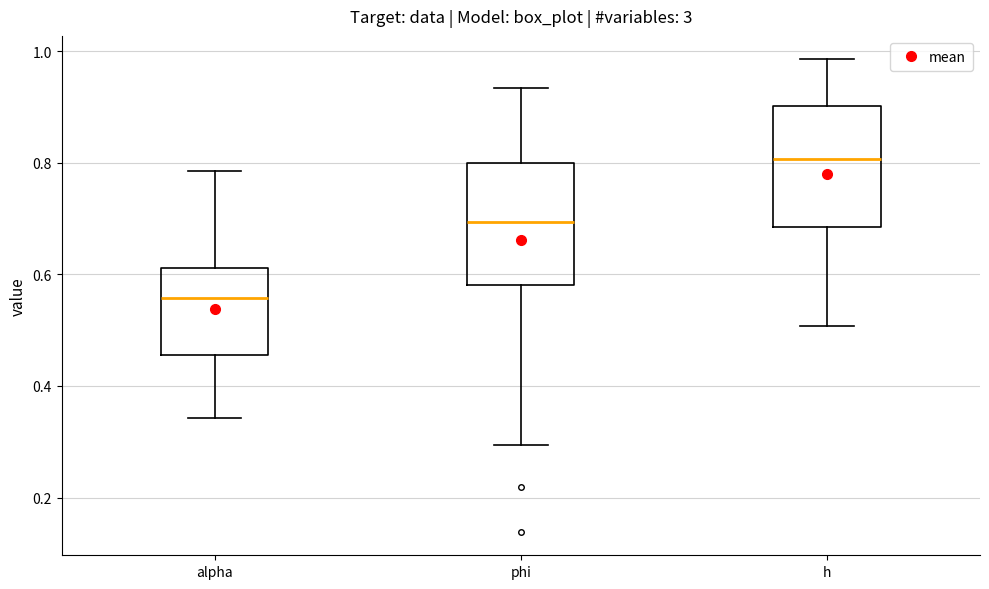

Reading left to right, read every box against the y-axis: the position of its median line, the range the box covers, and the ends of its whiskers. The values are not printed on the chart, so give them approximately, as read against the axis.

alpha: median 0.56, box 0.46 to 0.62, whiskers 0.34 to 0.78
phi: median 0.70, box 0.58 to 0.80, whiskers 0.30 to 0.94
h: median 0.80, box 0.68 to 0.90, whiskers 0.50 to 0.98